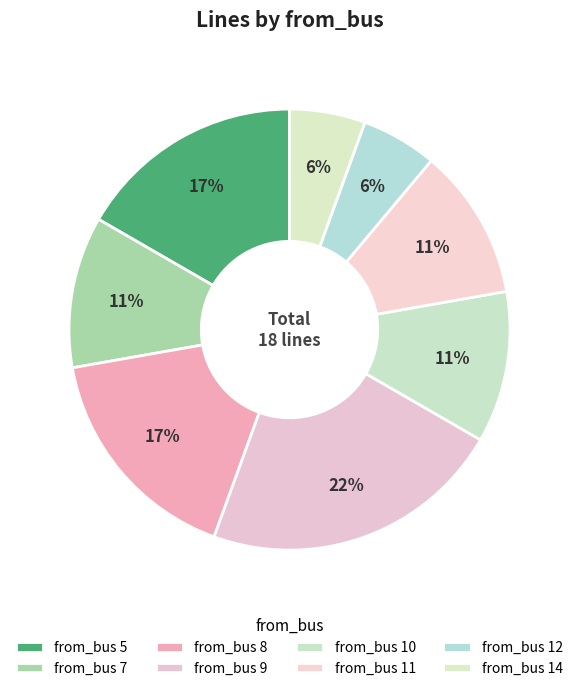

Count the number of slices in the pie.

8